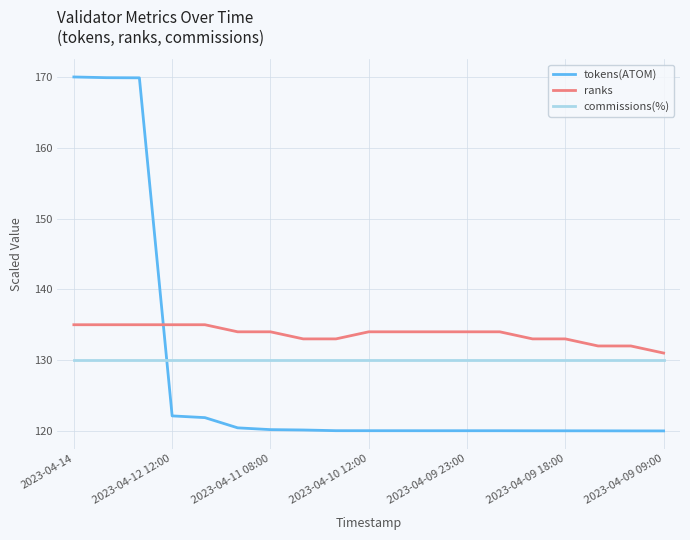

How many lines are shown in the chart?

3